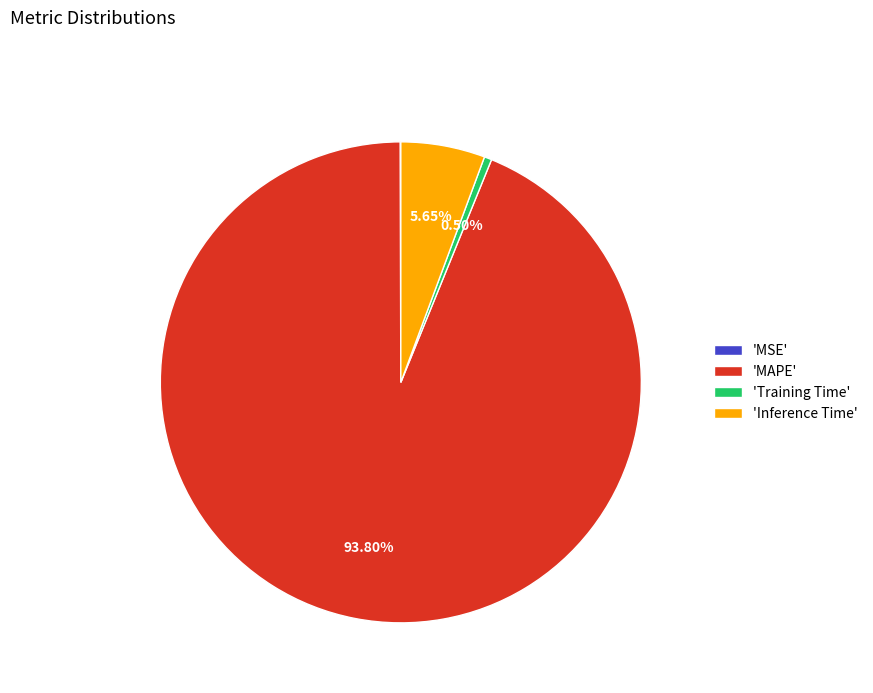

Which slice is the largest?

'MAPE'